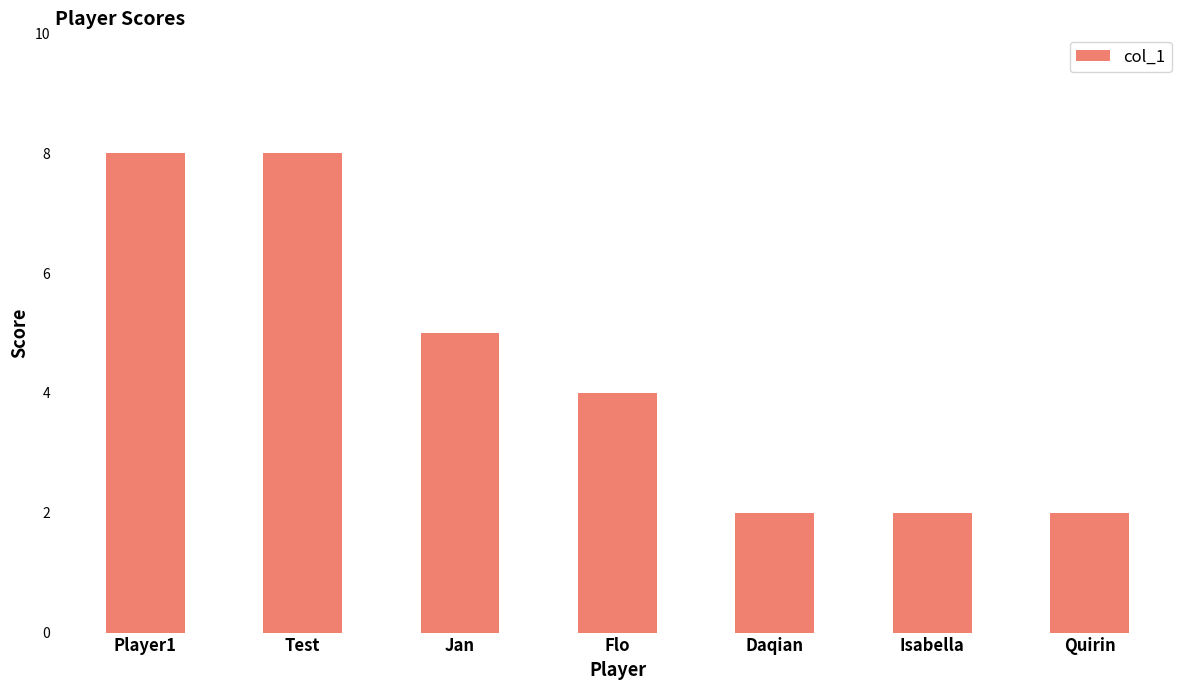

True or false: the data shows 7 at Flo.

False